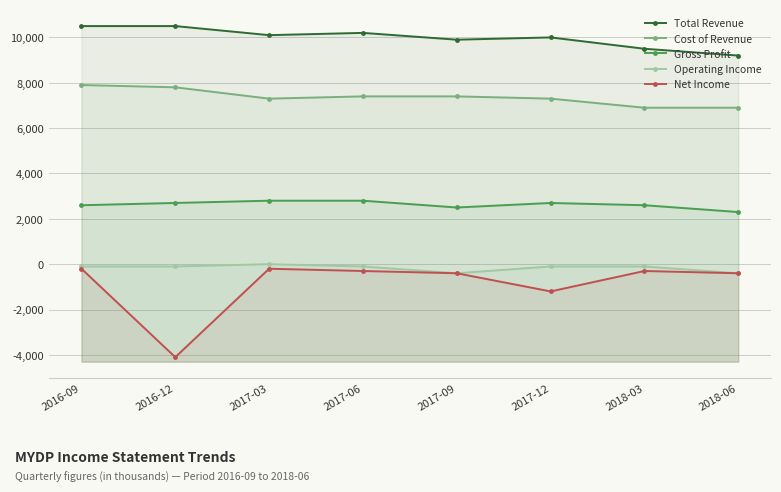

What is the difference between the Gross Profit values at 2017-12 and 2017-06?

100